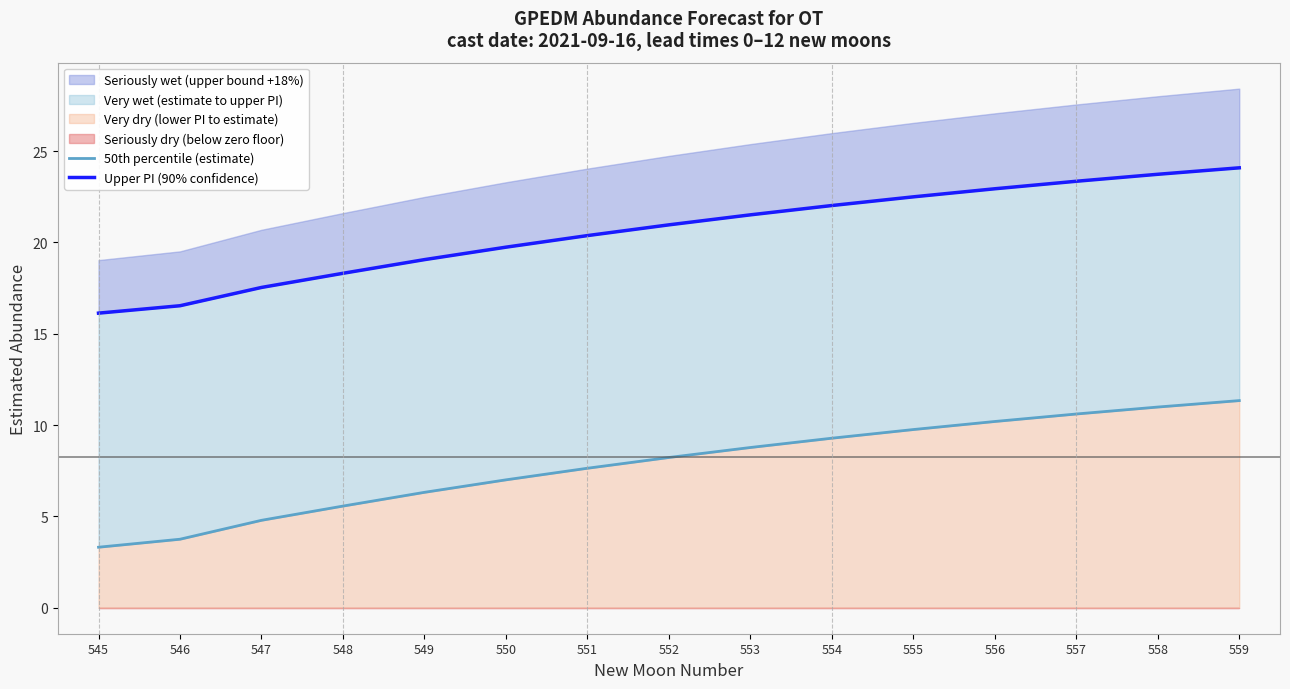

Which series has the largest range (max minus min)?

50th percentile (estimate)